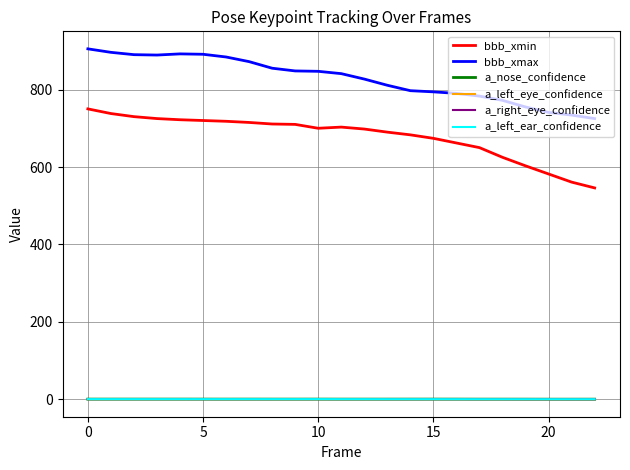

True or false: bbb_xmin and a_left_eye_confidence intersect in this chart.

False